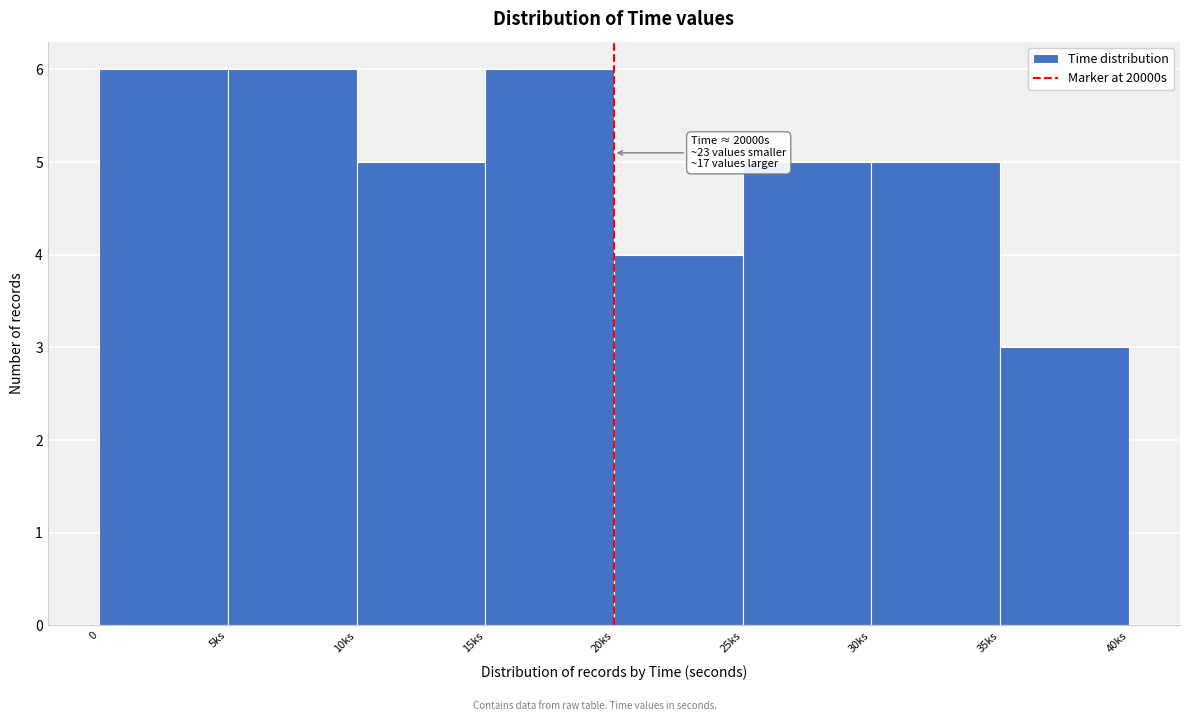

Reading right to left, list all the values displayed in this chart.

35ks=3	30ks=5	25ks=5	20ks=4	15ks=6	10ks=5	5ks=6	0=6